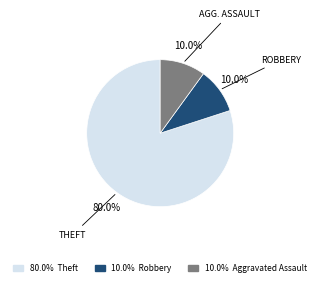

Is there any slice that represents more than half of the pie?

Yes